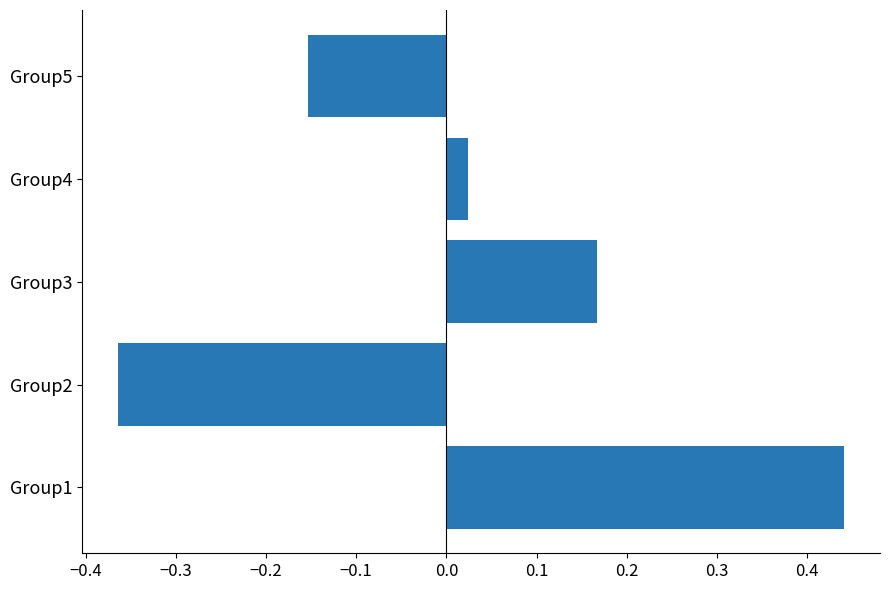

Between Group1 and Group2, which is larger?

Group1